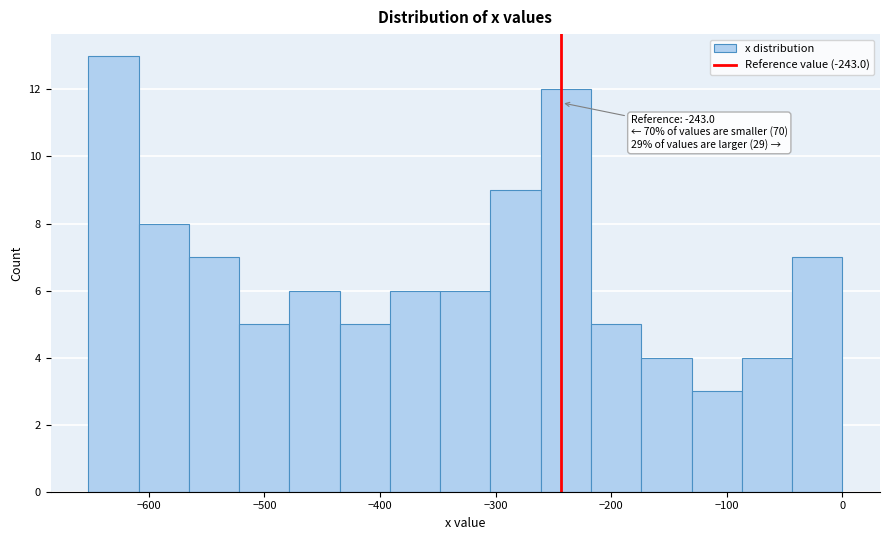

Which range on the x-axis has the tallest bar?

-650 to -610